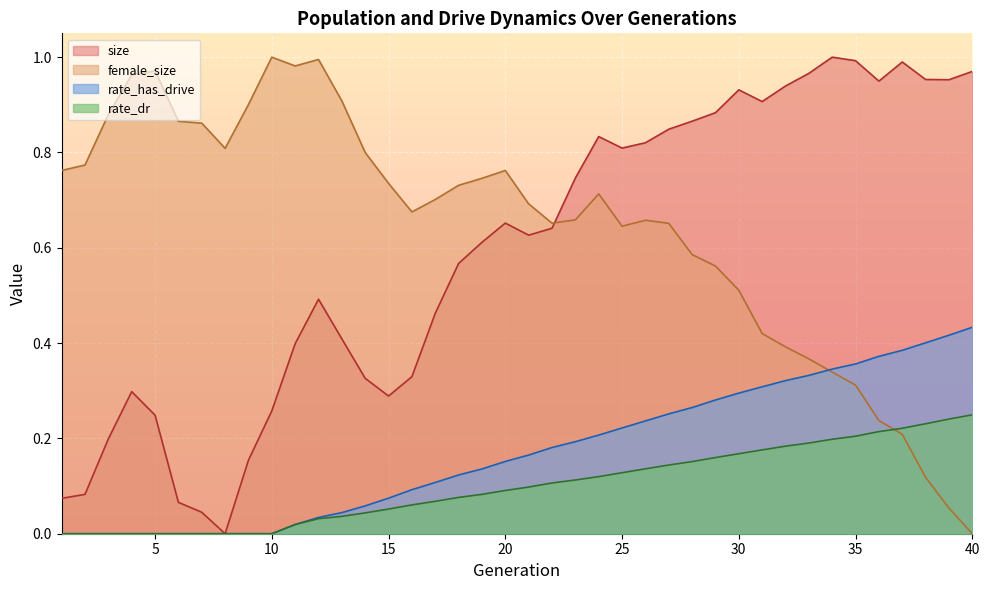

List the series in order of their peak value, highest first.

size, female_size, rate_has_drive, rate_dr